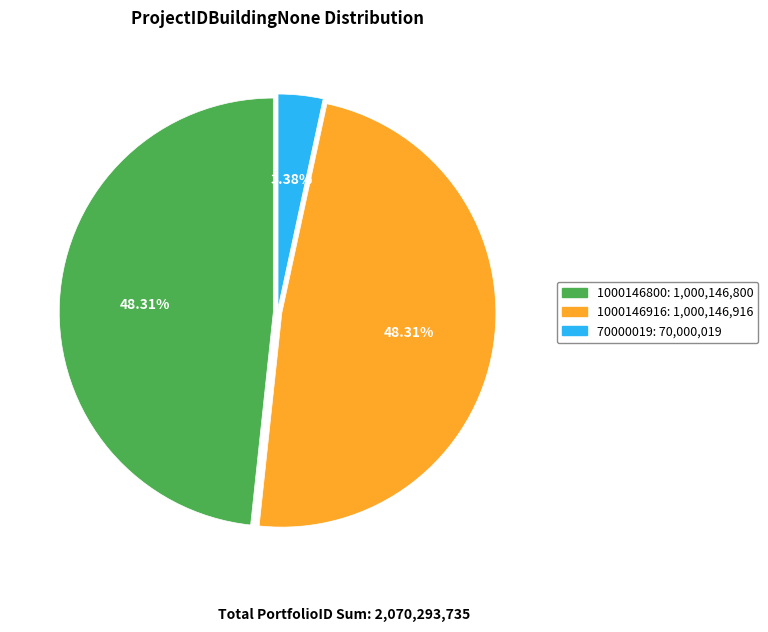

Is the sum of 1000146800 and 70000019 greater than half?

Yes